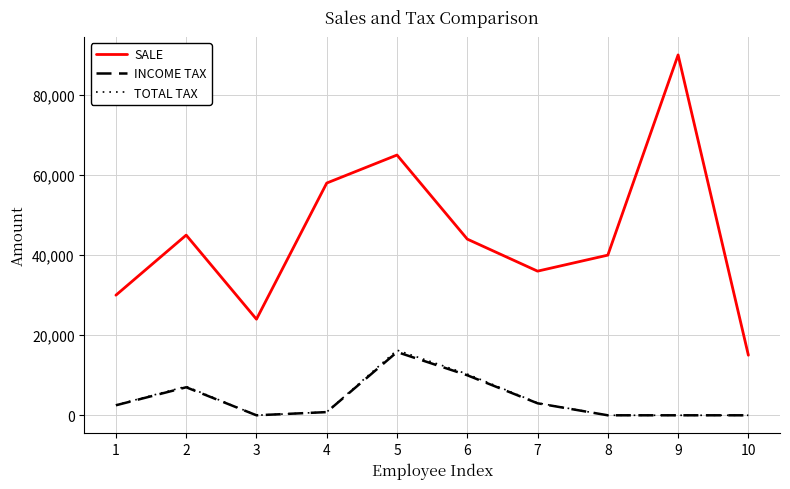

Which series has the largest range (max minus min)?

SALE